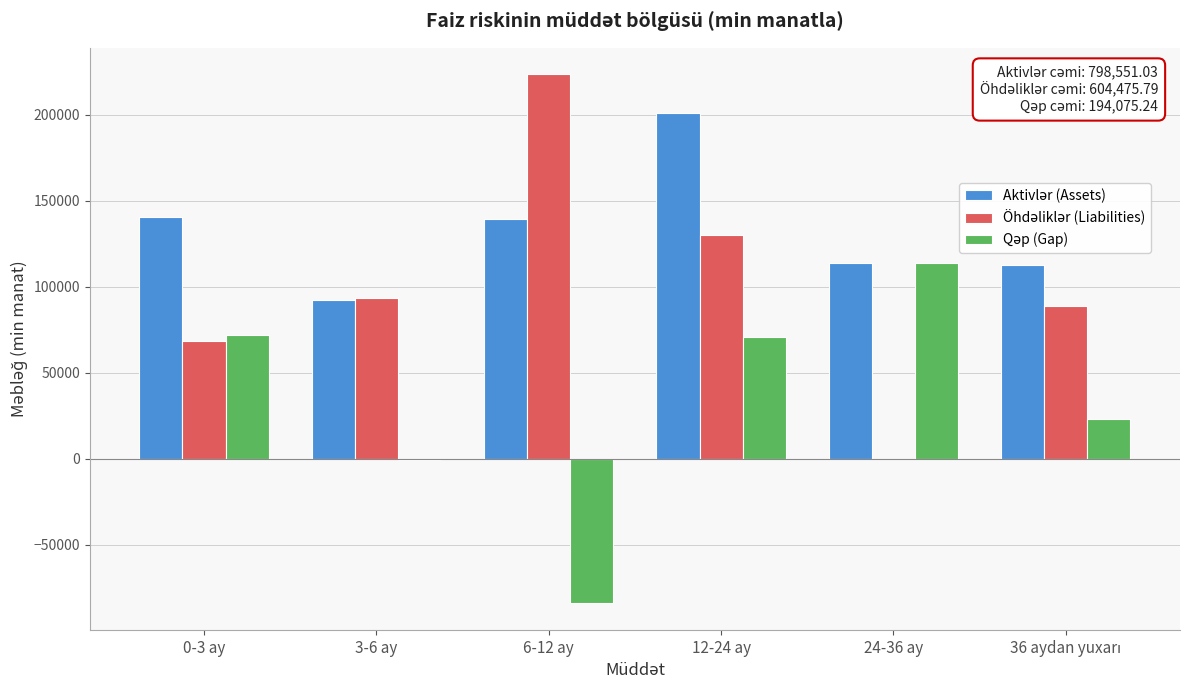

At which category does the chart reach its peak across all series?

6-12 ay